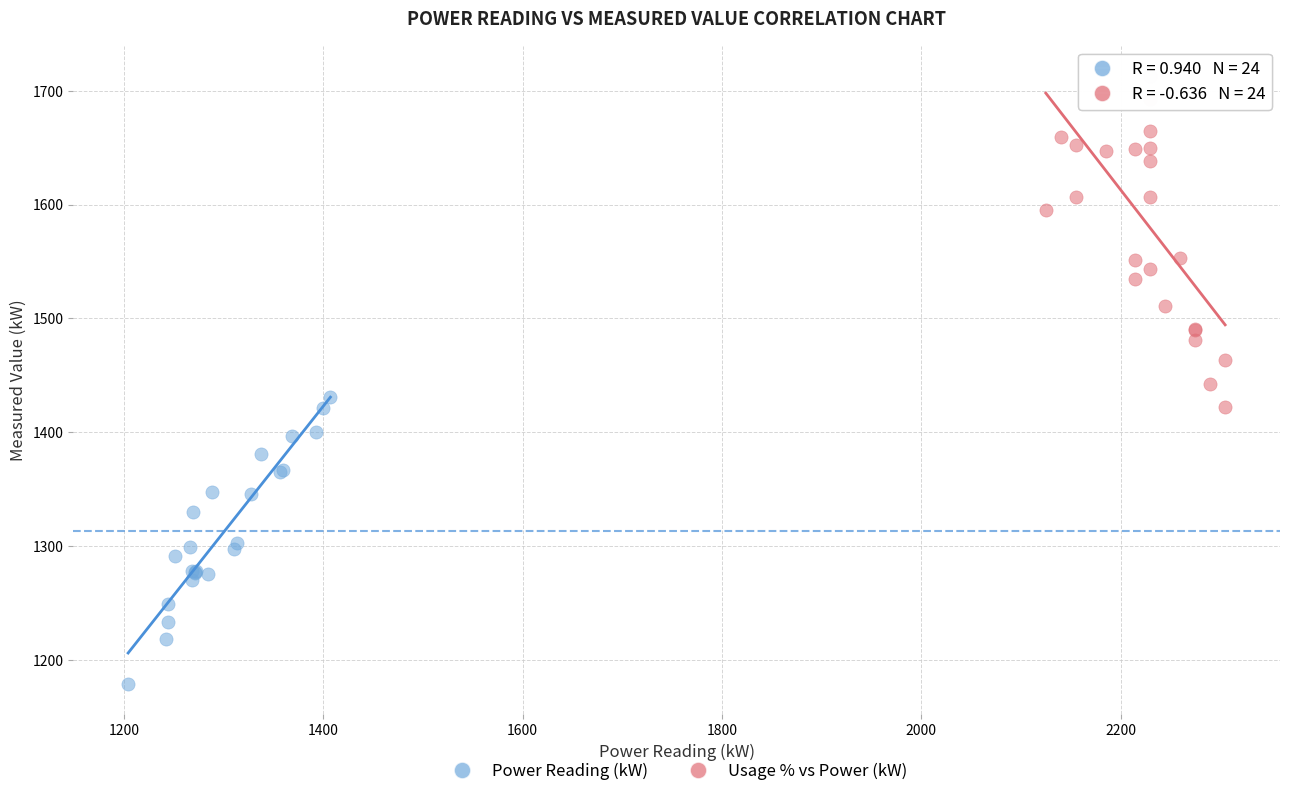

What are all the series names shown in the legend?

Power Reading (kW), Usage % vs Power (kW)